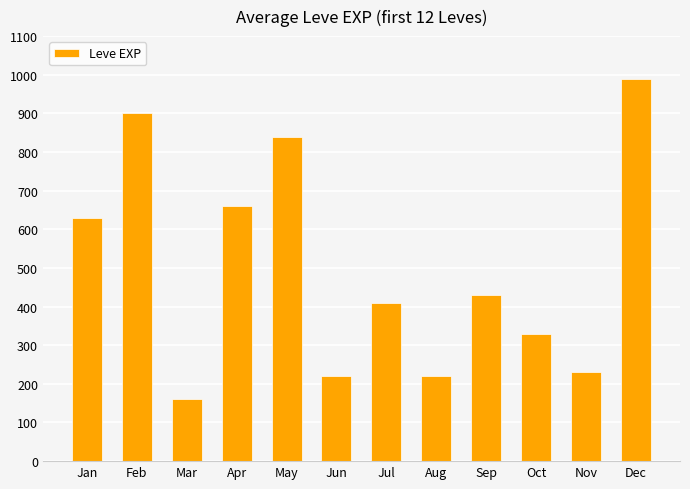

Reading left to right, list all the values displayed in this chart.

Jan=630	Feb=900	Mar=160	Apr=660	May=840	Jun=220	Jul=410	Aug=220	Sep=430	Oct=330	Nov=230	Dec=990